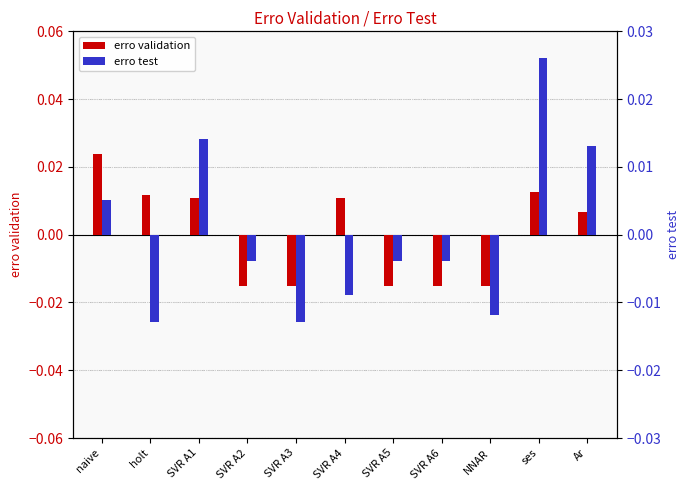

Count the number of categories in the chart.

11